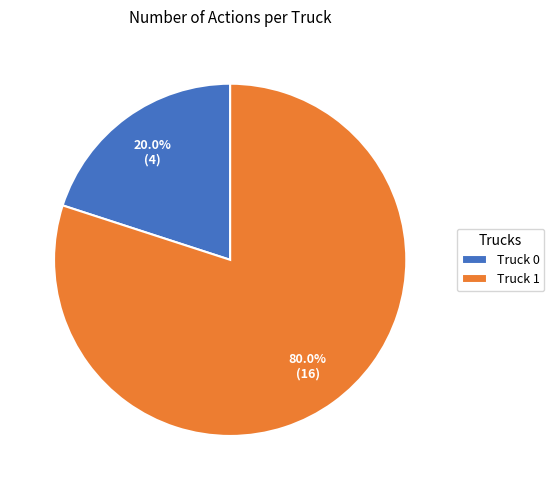

Count the number of slices in the pie.

2